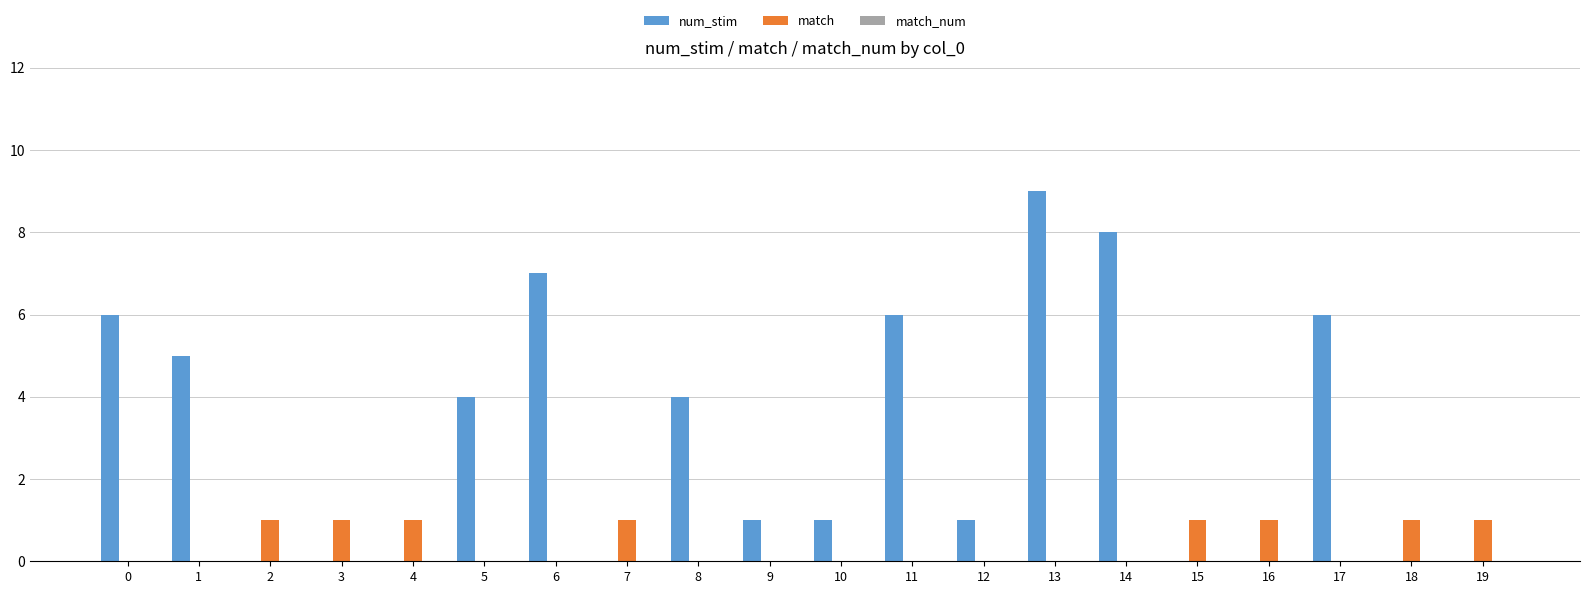

Between 13 and 14, which series saw the biggest shift?

num_stim